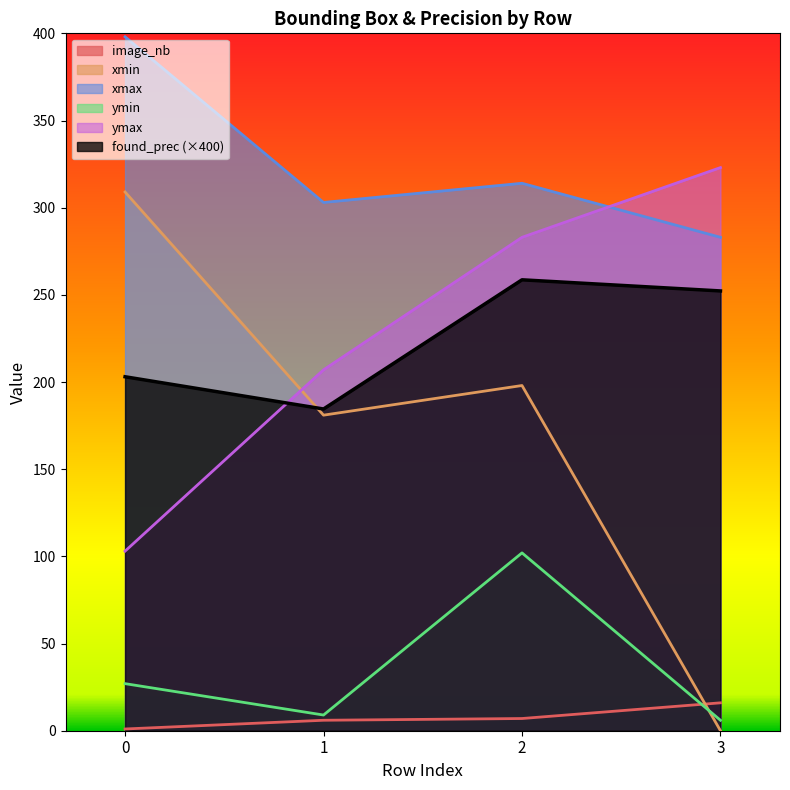

What is the spread (max minus min) of values at 3?

323.0